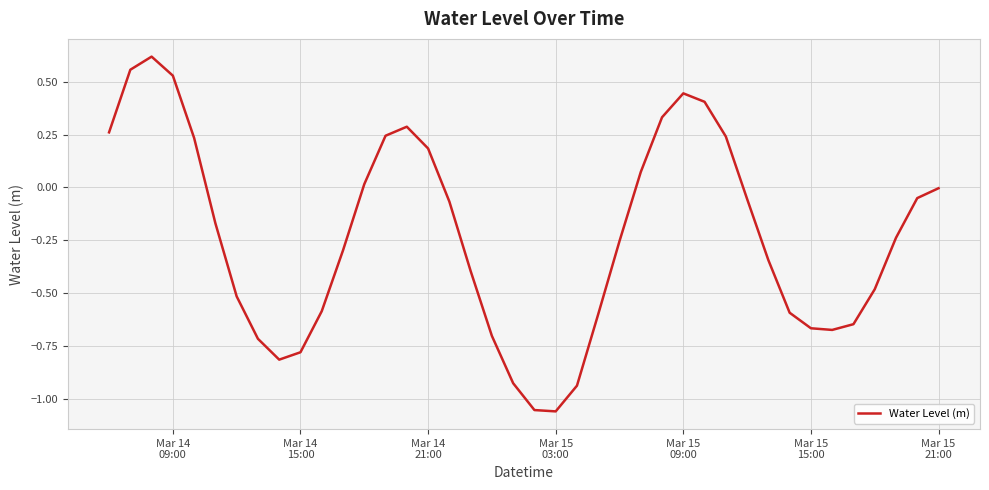

What is the difference between the maximum and minimum values?

1.7